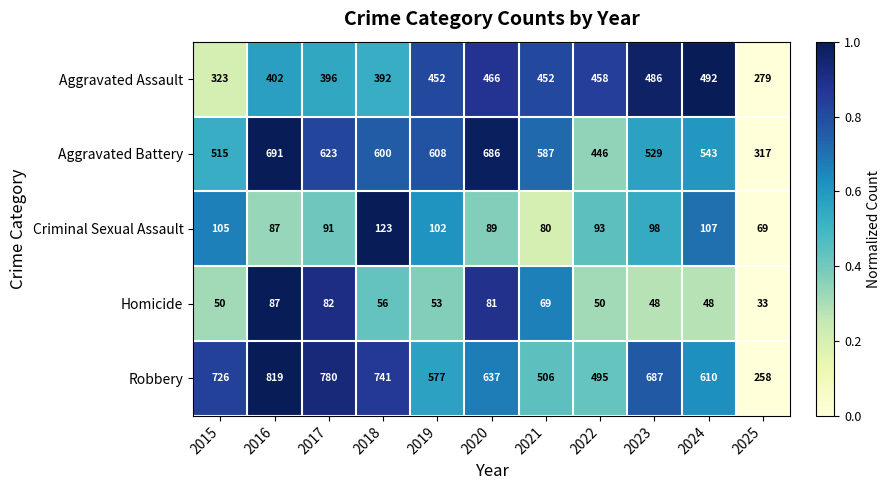

What is the average value of the Aggravated Battery series?

559